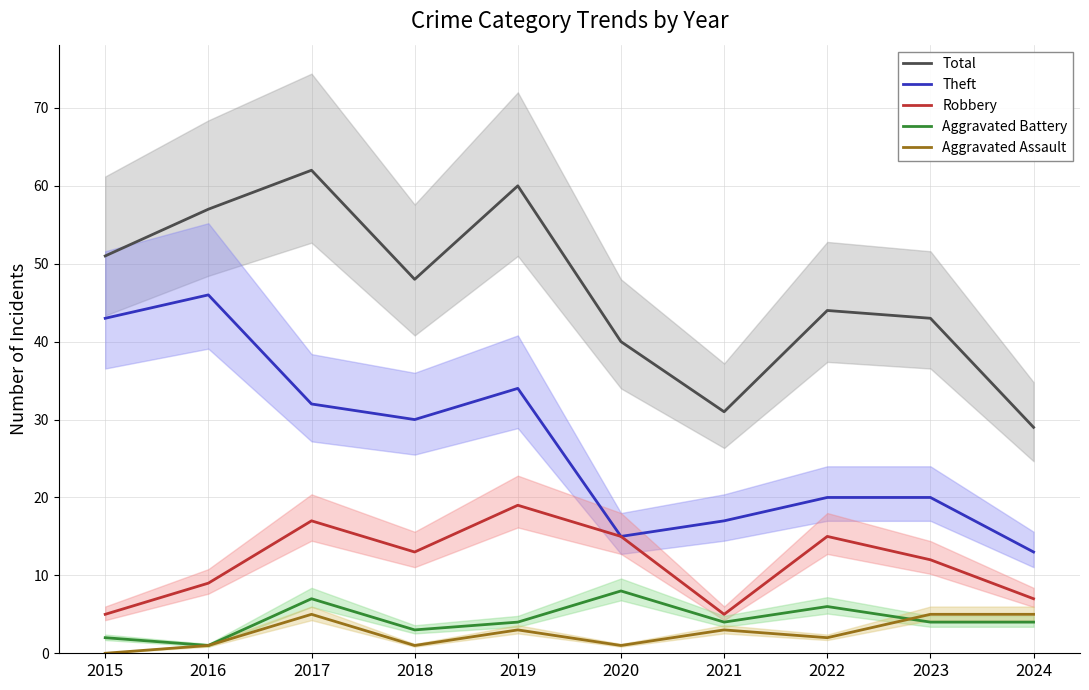

Reading left to right, extract all data points from this chart.

Total: 51	57	62	48	60	40	31	44	43	29
Theft: 43	46	32	30	34	15	17	20	20	13
Robbery: 5	9	17	13	19	15	5	15	12	7
Aggravated Battery: 2	1	7	3	4	8	4	6	4	4
Aggravated Assault: 0	1	5	1	3	1	3	2	5	5